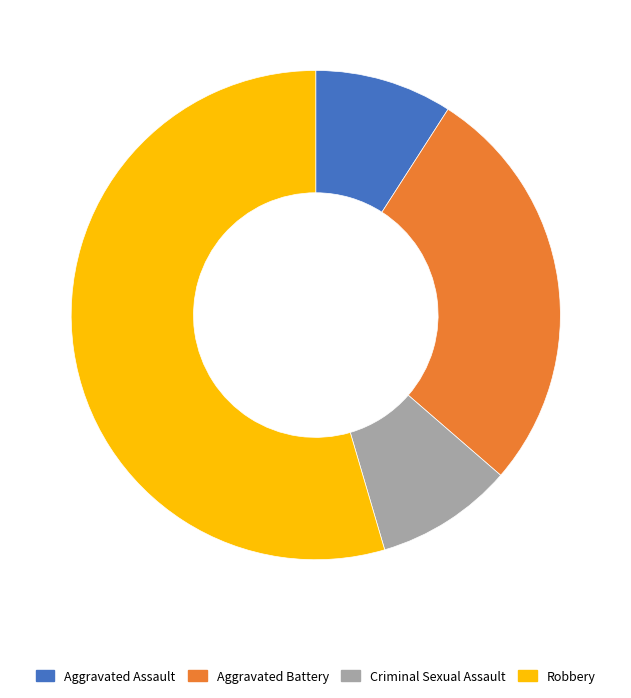

Do Aggravated Assault and Criminal Sexual Assault together represent more than half of the pie?

No